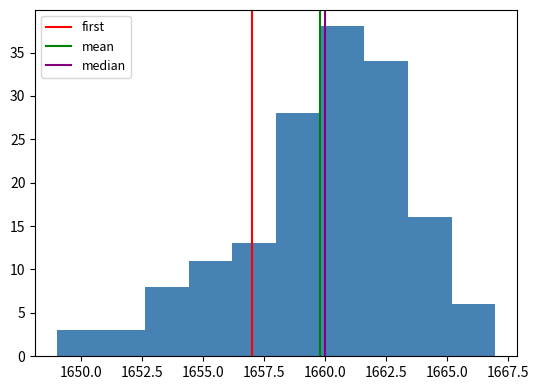

Read against the x-axis, roughly where is the centre of the tallest bar?

1660.5